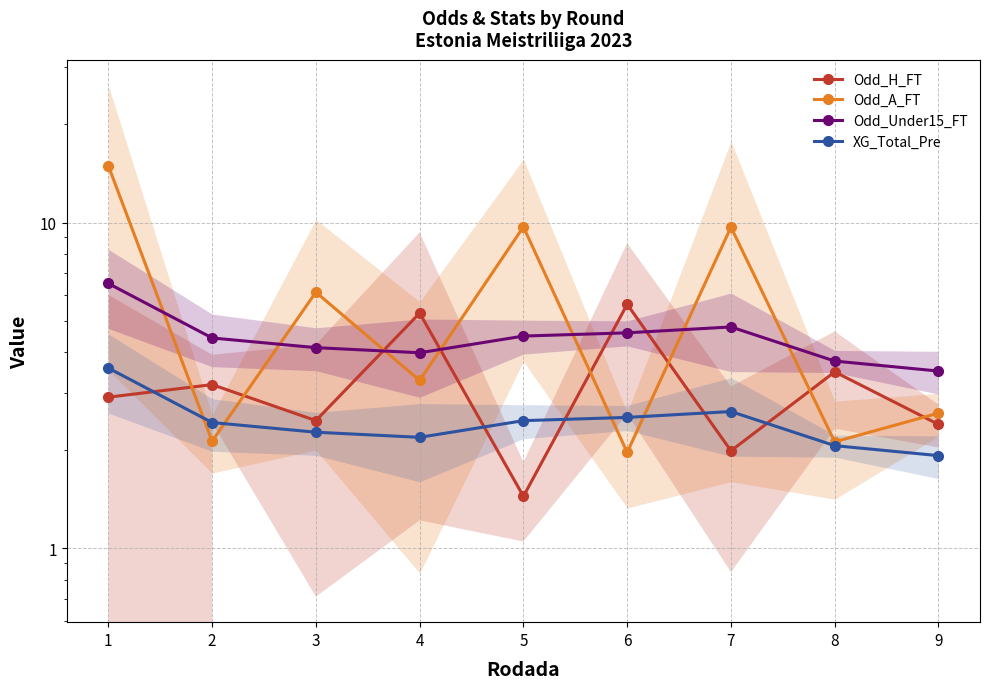

What is the maximum value shown in the chart?

14.9